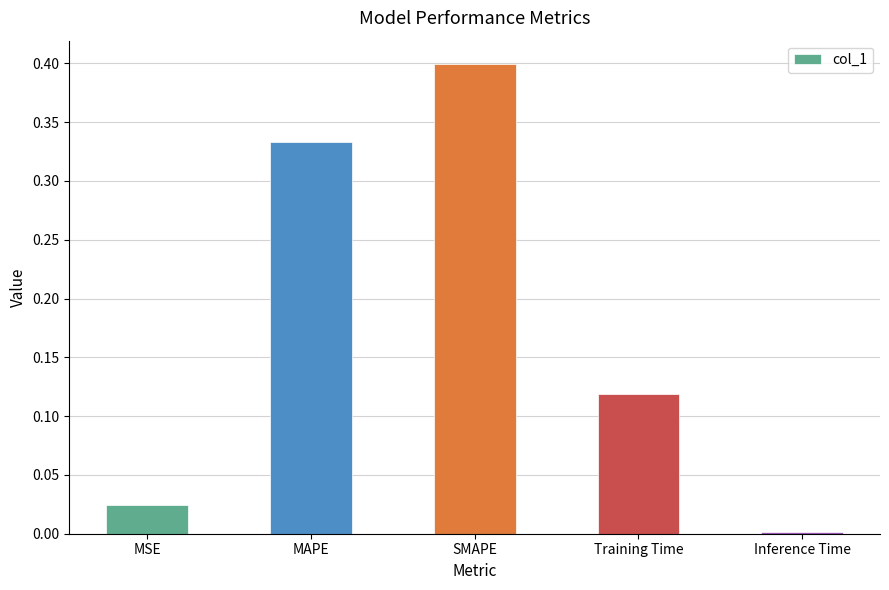

Which has a higher value, Training Time or SMAPE?

SMAPE